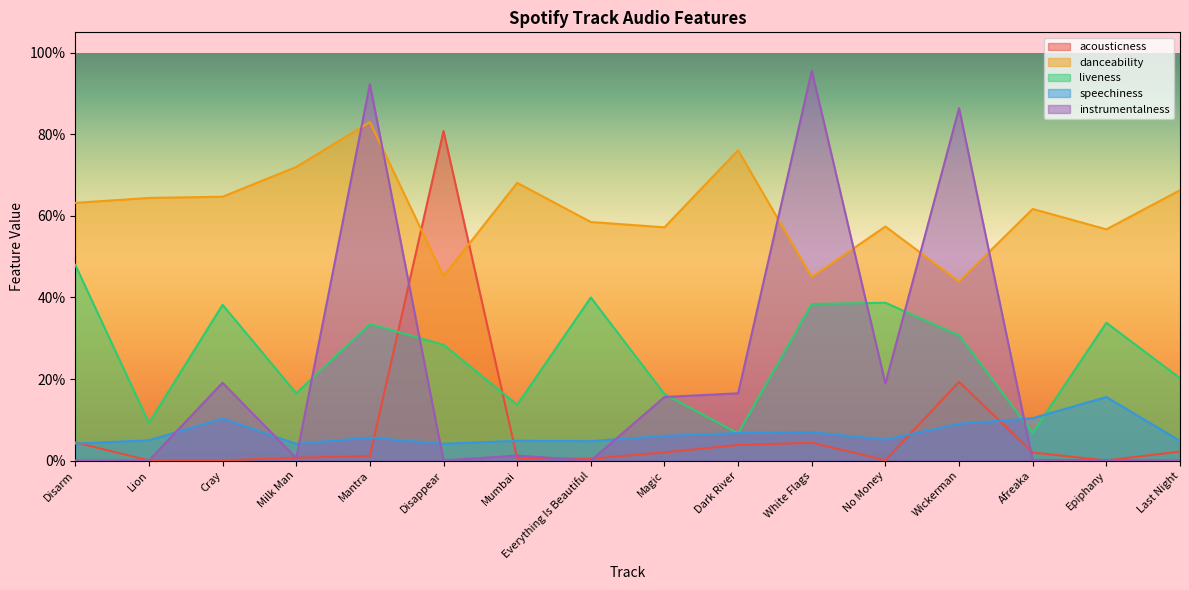

Is it true that acousticness equals 0.0 at Mumbai?

True